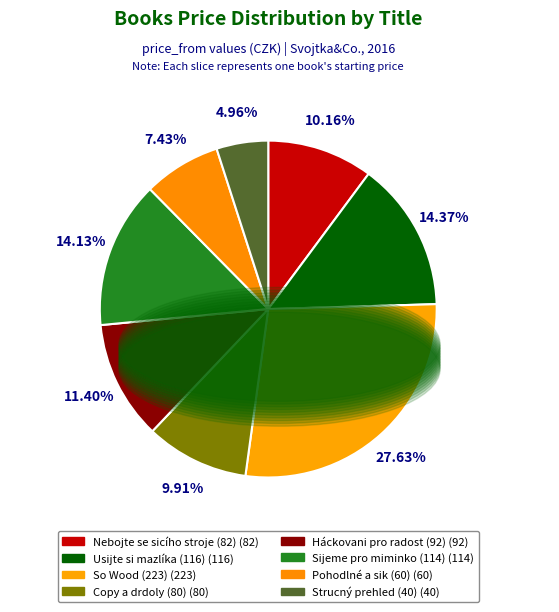

How many segments does this pie chart have?

8